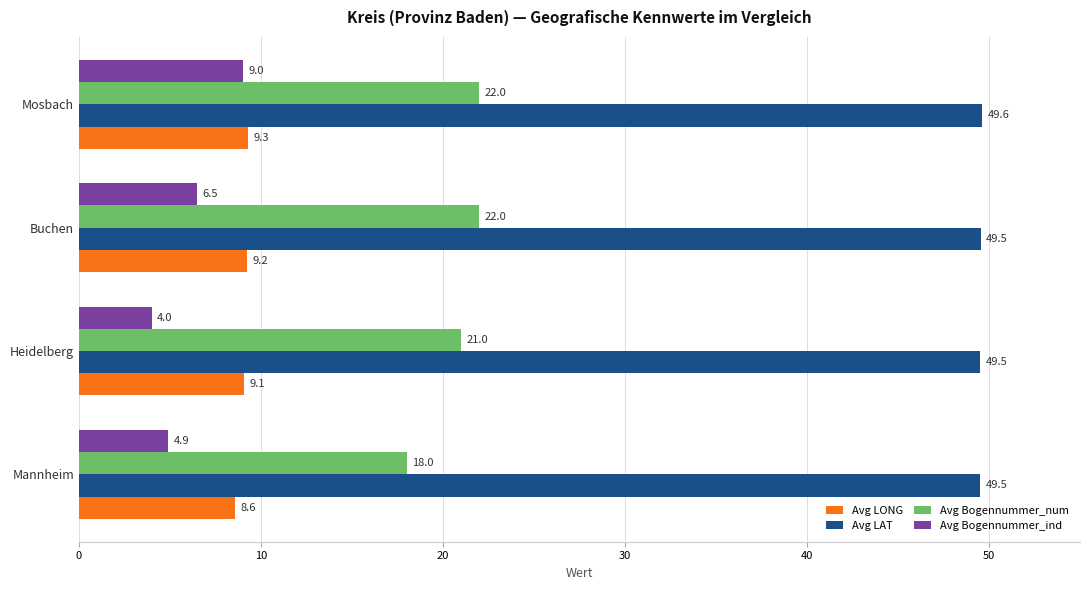

The Avg LAT series shows 49.5 at Heidelberg. True or false?

True